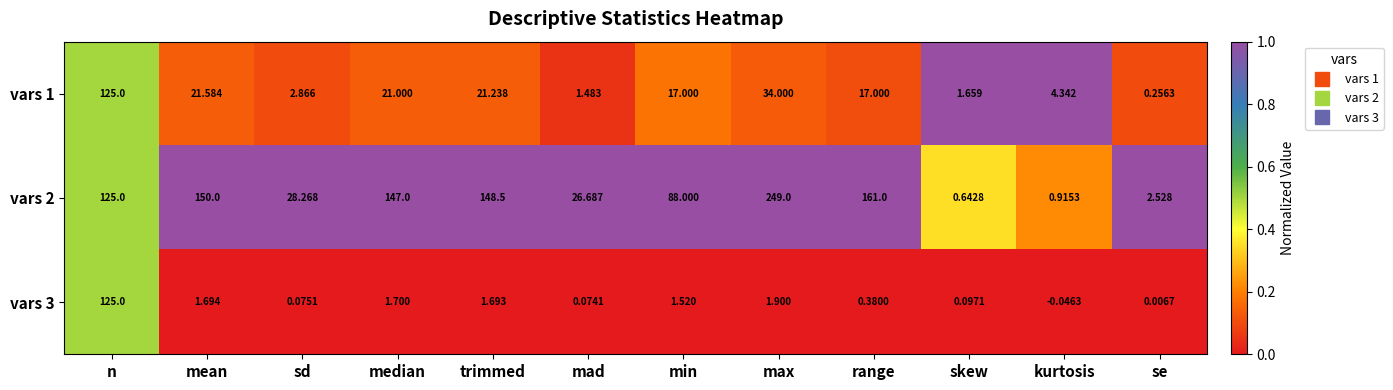

Which category has the lowest value in the vars 2 series?

skew